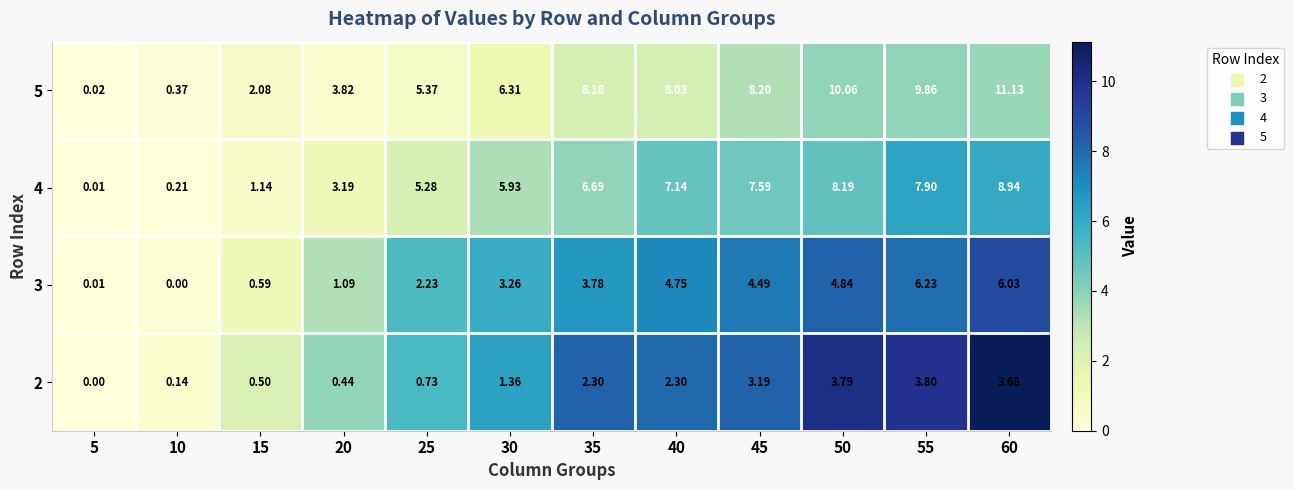

Is the value of 3 at 25 greater than the value of 4 at 45?

No